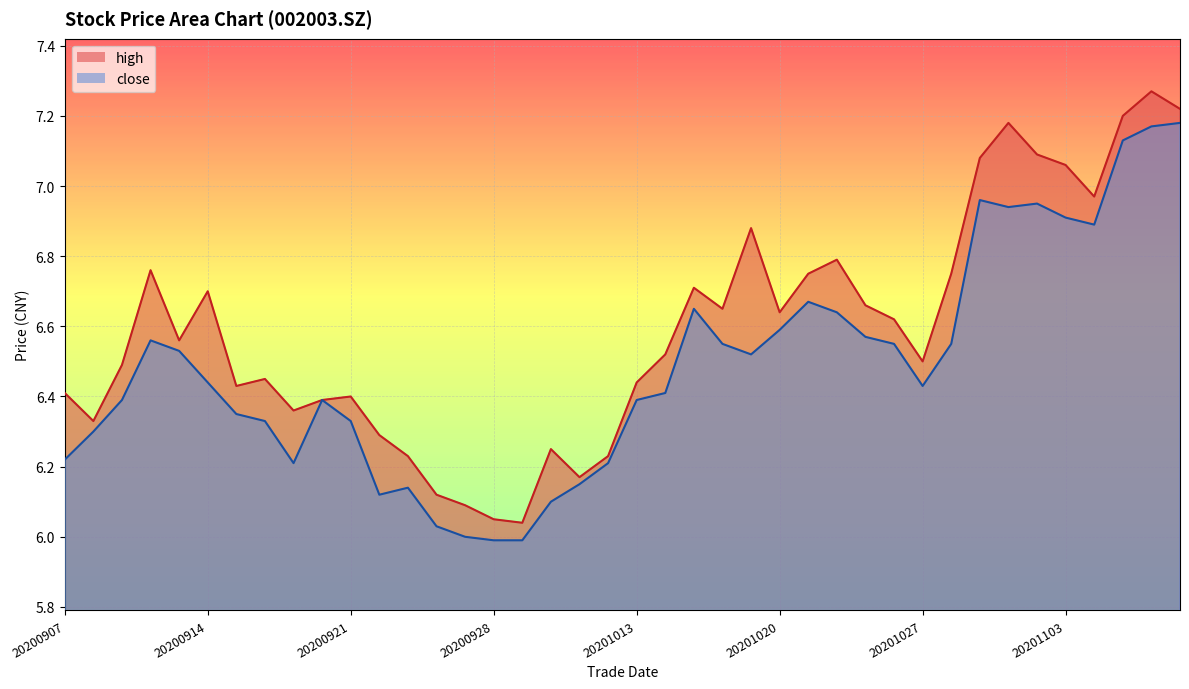

Reading right to left, transcribe all the data shown in this chart.

close: 20201109=7.2	20201106=7.2	20201105=7.1	20201104=6.9	20201103=6.9	20201102=7.0	20201030=6.9	20201029=7.0	20201028=6.5	20201027=6.4	20201026=6.5	20201023=6.6	20201022=6.6	20201021=6.7	20201020=6.6	20201019=6.5	20201016=6.5	20201015=6.7	20201014=6.4	20201013=6.4	20201012=6.2	20201009=6.2	20200930=6.1	20200929=6.0	20200928=6.0	20200925=6.0	20200924=6.0	20200923=6.1	20200922=6.1	20200921=6.3	20200918=6.4	20200917=6.2	20200916=6.3	20200915=6.3	20200914=6.4	20200911=6.5	20200910=6.6	20200909=6.4	20200908=6.3	20200907=6.2
high: 20201109=7.2	20201106=7.3	20201105=7.2	20201104=7.0	20201103=7.1	20201102=7.1	20201030=7.2	20201029=7.1	20201028=6.8	20201027=6.5	20201026=6.6	20201023=6.7	20201022=6.8	20201021=6.8	20201020=6.6	20201019=6.9	20201016=6.7	20201015=6.7	20201014=6.5	20201013=6.4	20201012=6.2	20201009=6.2	20200930=6.2	20200929=6.0	20200928=6.0	20200925=6.1	20200924=6.1	20200923=6.2	20200922=6.3	20200921=6.4	20200918=6.4	20200917=6.4	20200916=6.5	20200915=6.4	20200914=6.7	20200911=6.6	20200910=6.8	20200909=6.5	20200908=6.3	20200907=6.4